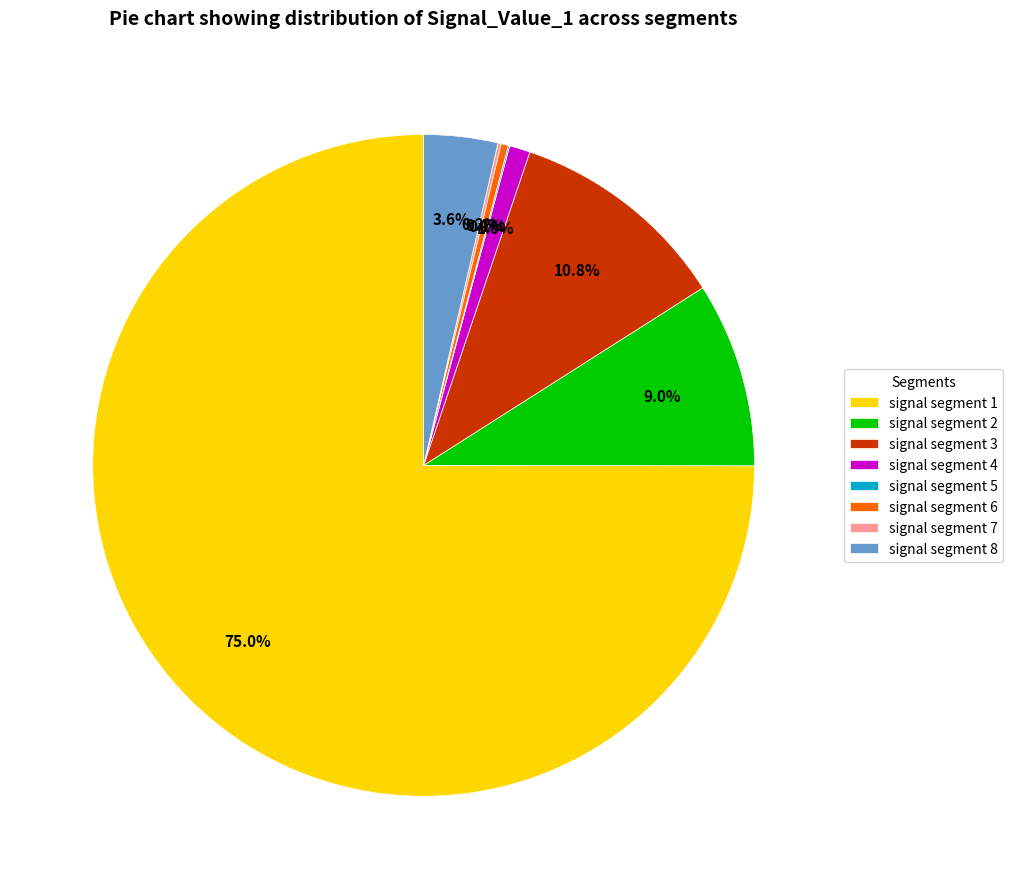

What is the largest slice in the pie chart?

signal segment 1